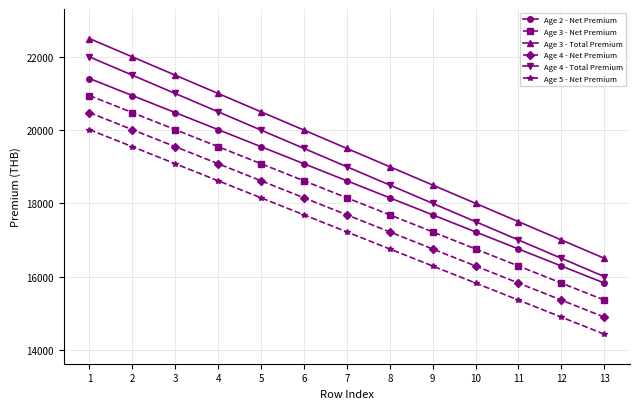

What is the sum of all Age 3 - Total Premium values?

253500.0